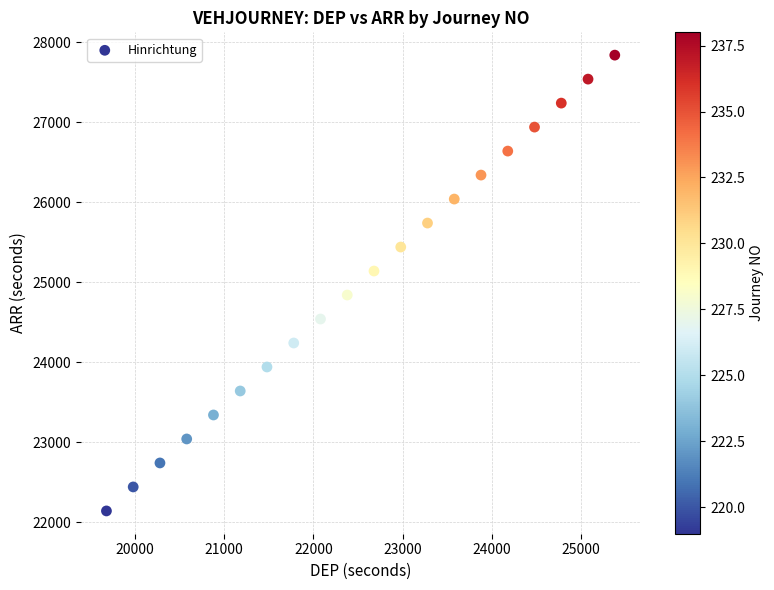

What is the range of Y values (max minus min)?

5700